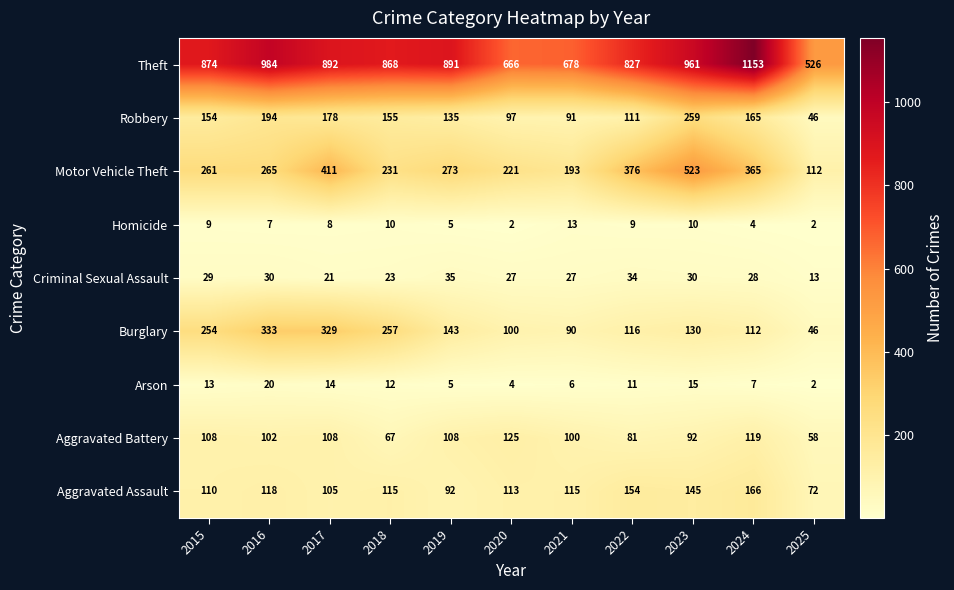

What is the difference between the maximum and minimum values in the Arson series?

18